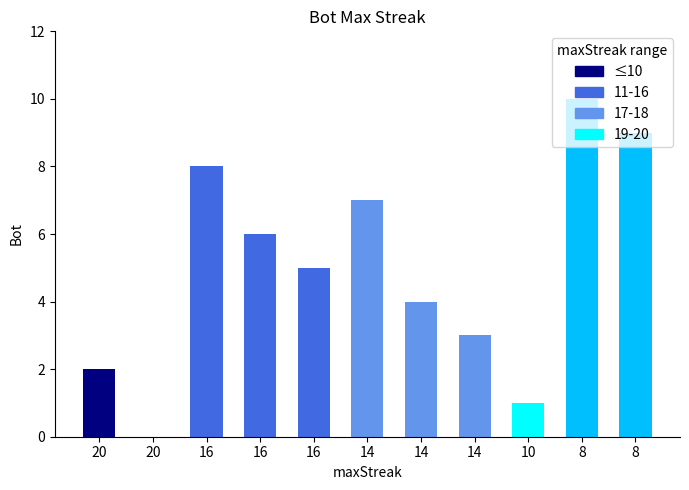

Between 16 and 14, which is larger?

16